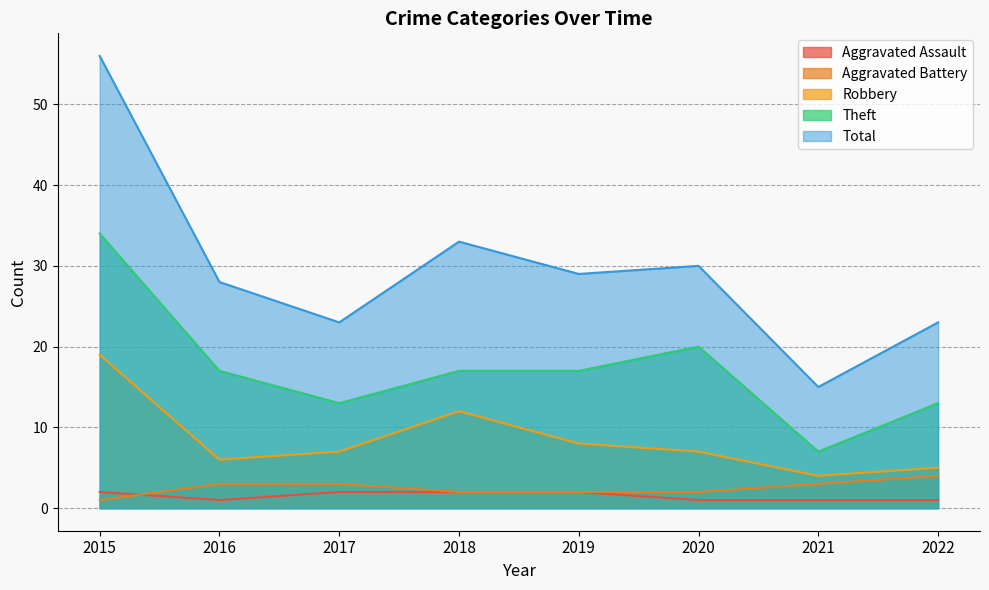

What is the difference between the Robbery values at 2019 and 2016?

2